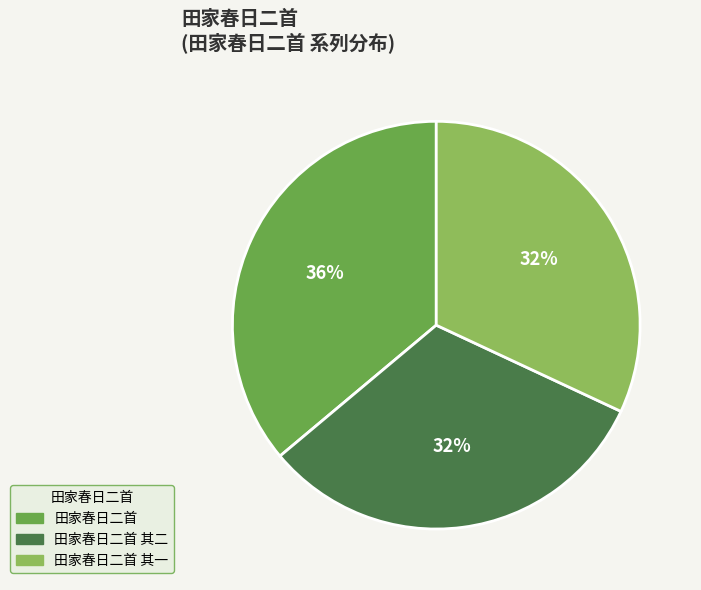

How many segments does this pie chart have?

3